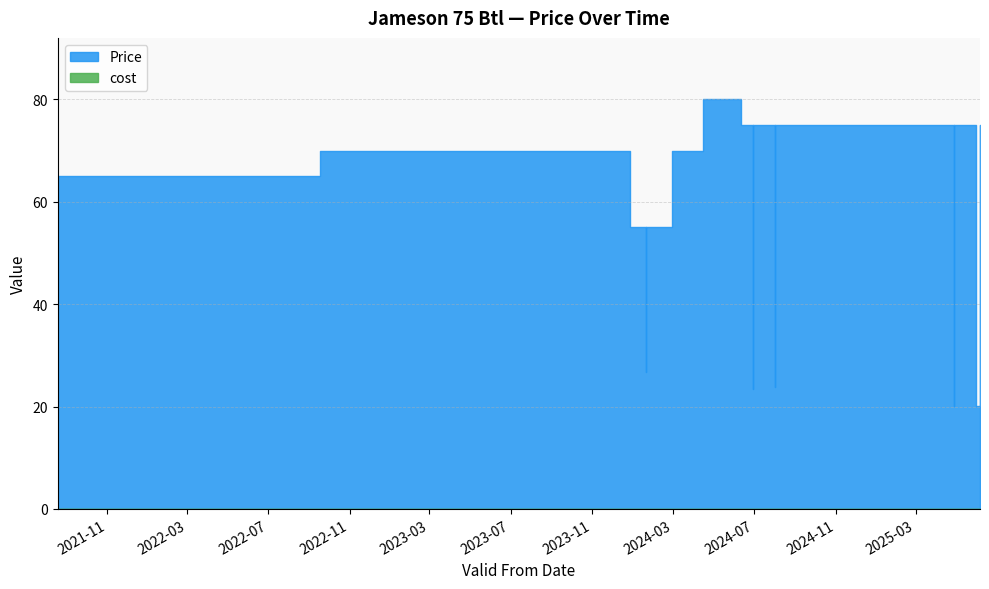

Is the value of cost at 2025-06-06 greater than the value of Price at 2024-02-29?

No